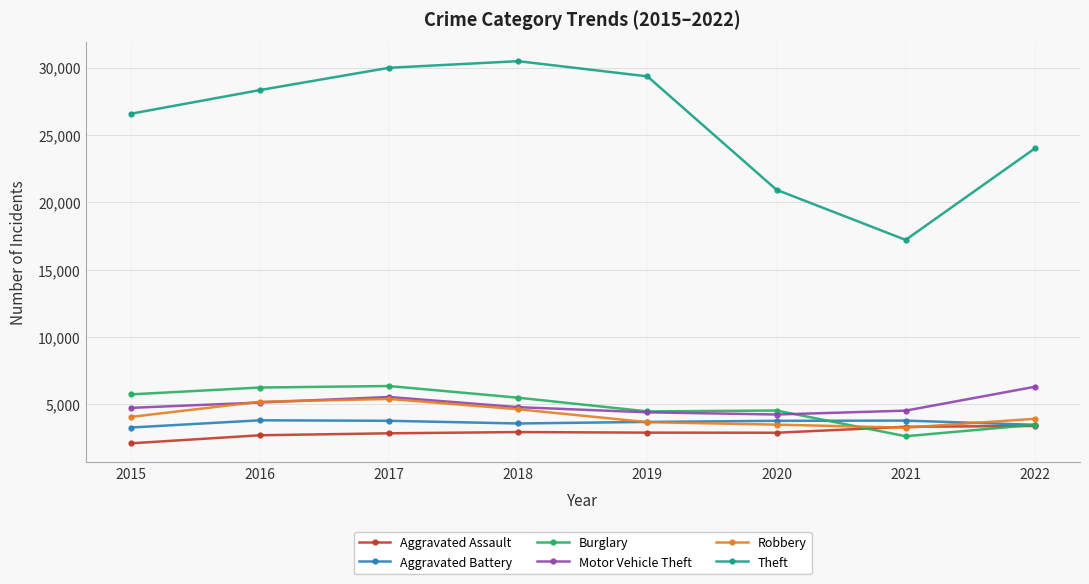

What is the value of the Theft point at the 1st from the left?

26579